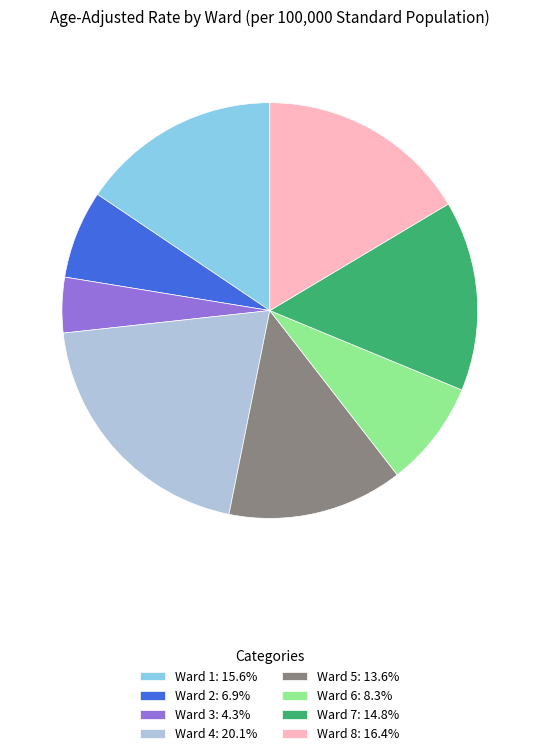

True or false: Ward 7 accounts for 8% of the total.

False